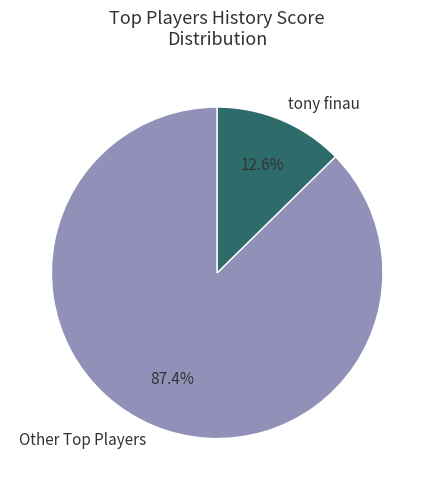

What is the majority slice?

Other Top Players